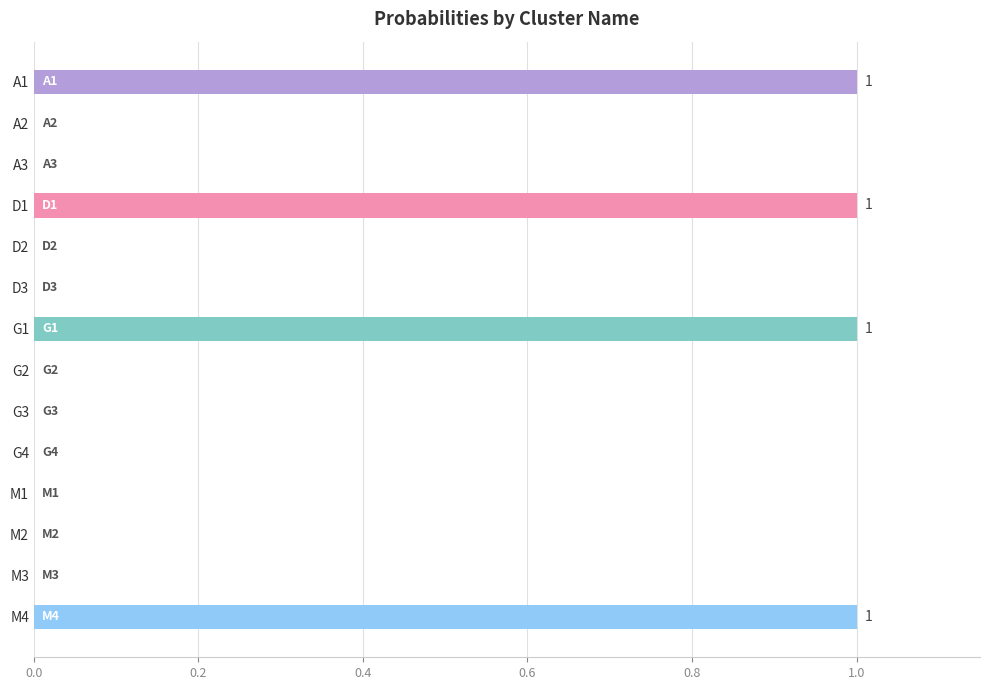

What is the sum of all values?

4